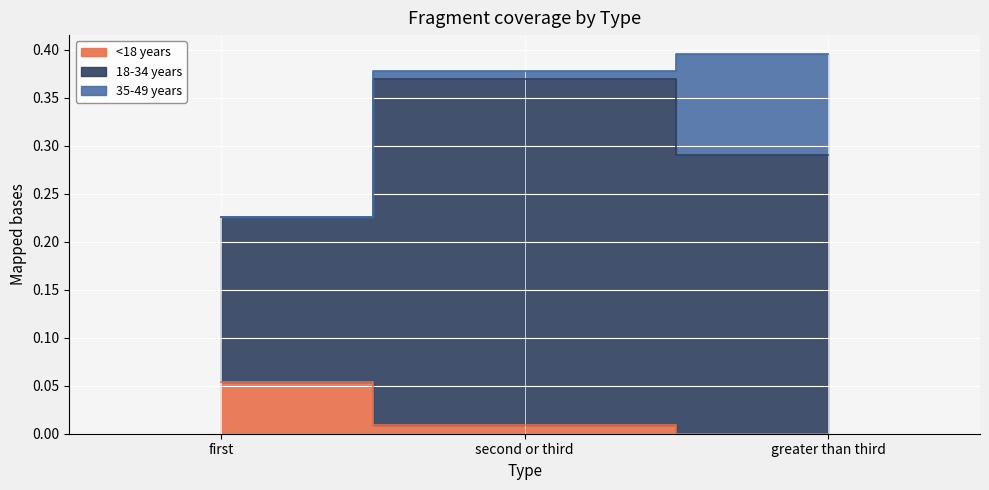

Does the chart display data point markers on the line(s)?

No